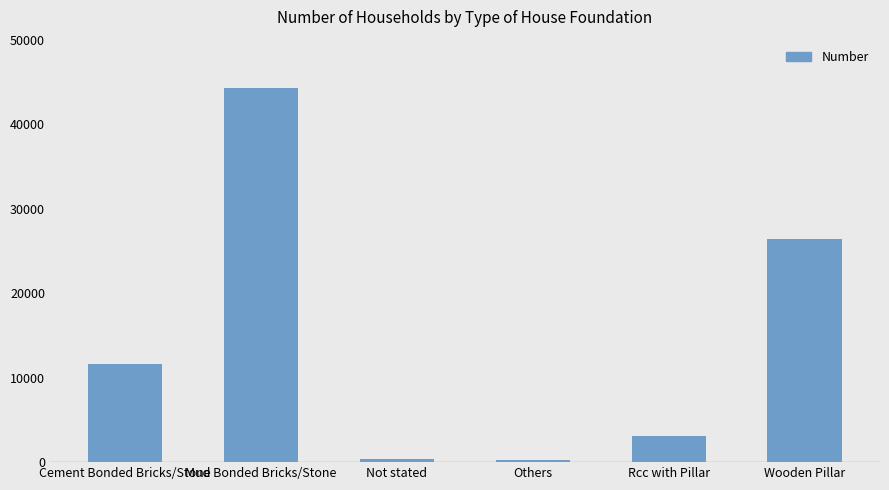

Which label corresponds to the largest value in the chart?

Mud Bonded Bricks/Stone